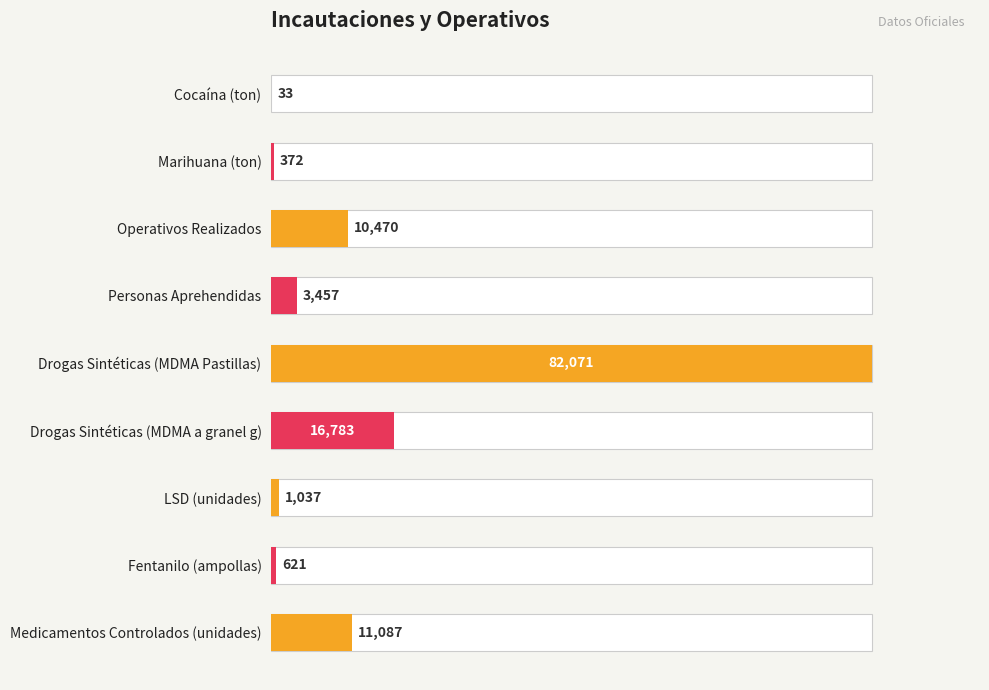

Reading left to right, list all the values displayed in this chart.

32.9	372.2	10470.0	3457.0	82071.0	16783.0	1037.0	621.0	11087.0